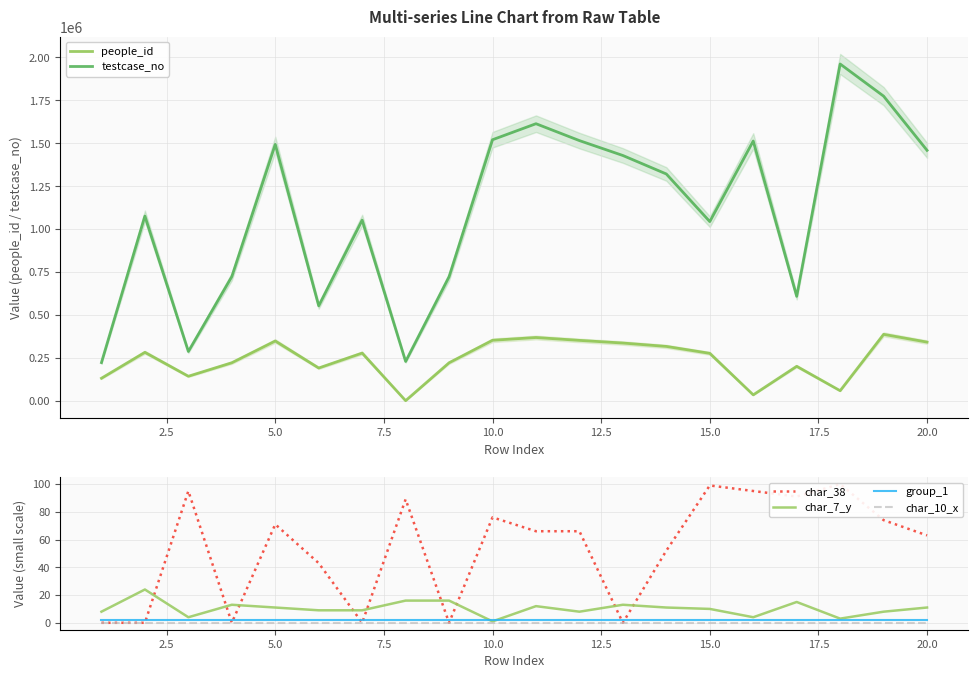

What is the value of the testcase_no point at the 19th from the left?

1774342